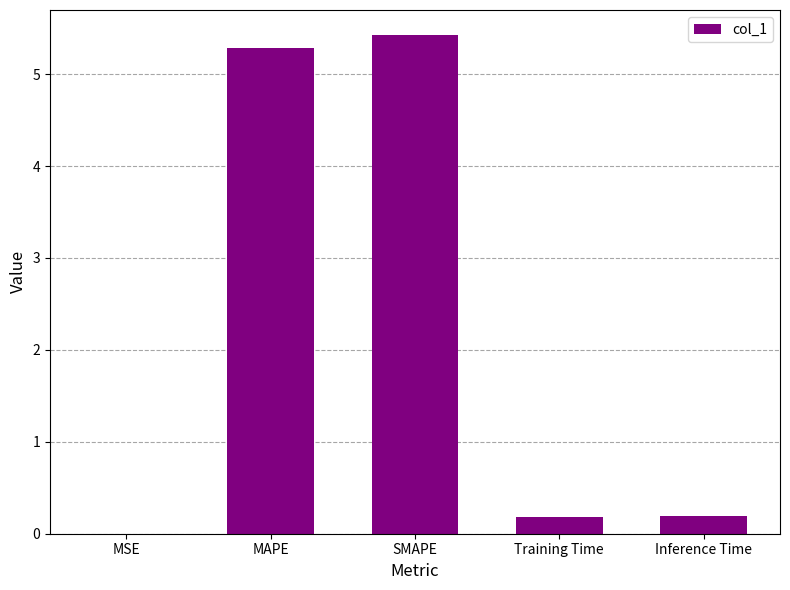

Which has a higher value, SMAPE or MSE?

SMAPE